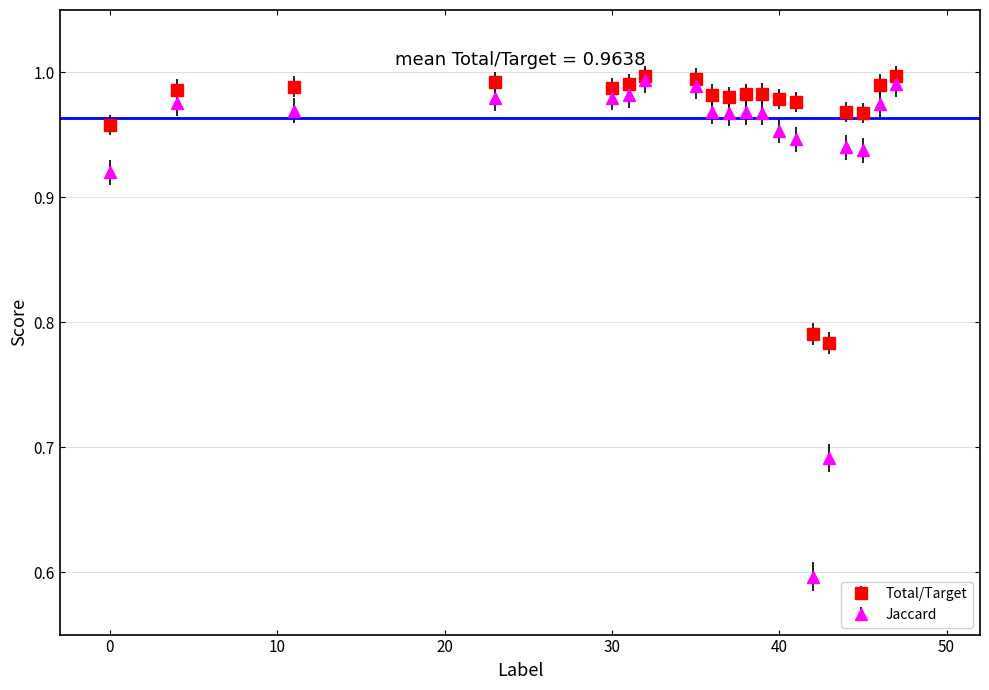

At how many categories does at least one series exceed 0?

20